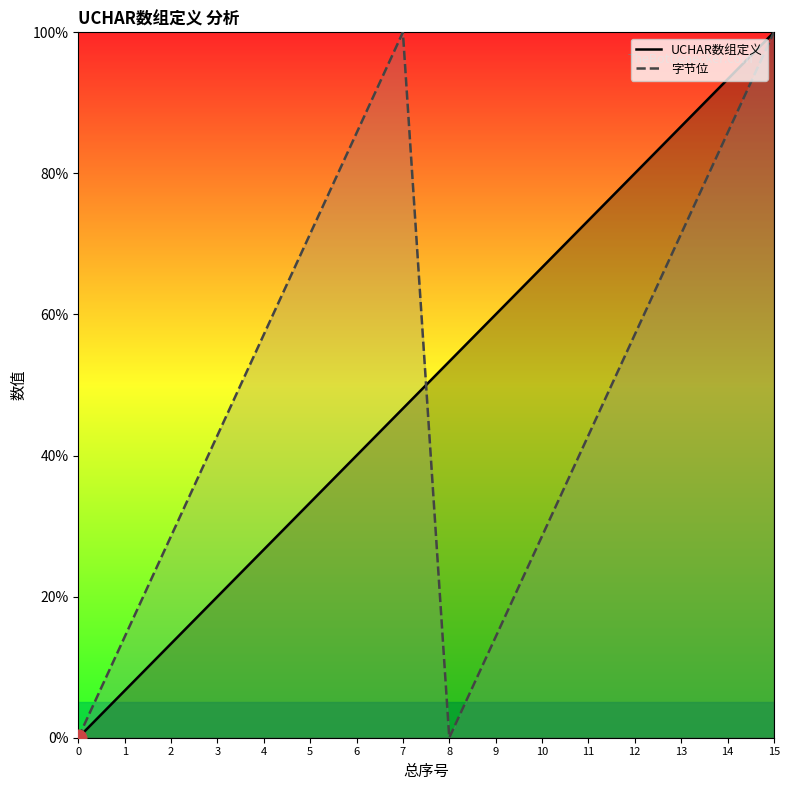

True or false: UCHAR数组定义 and 字节位 intersect in this chart.

True